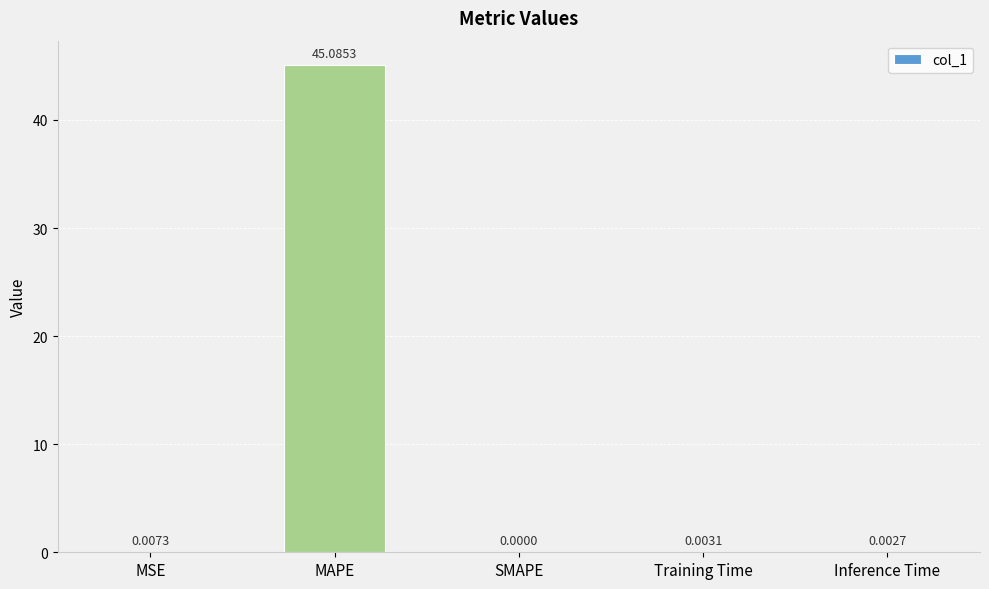

At which category does the chart reach its peak across all series?

MAPE